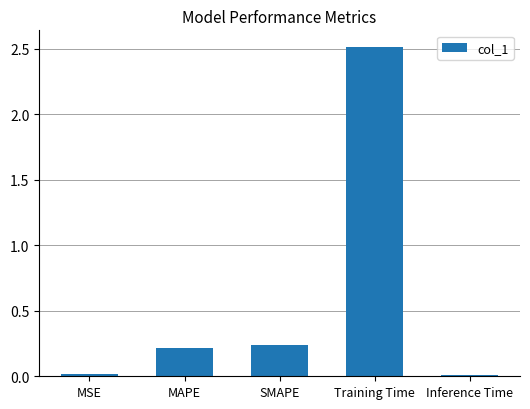

What is the maximum value shown in the chart?

2.5